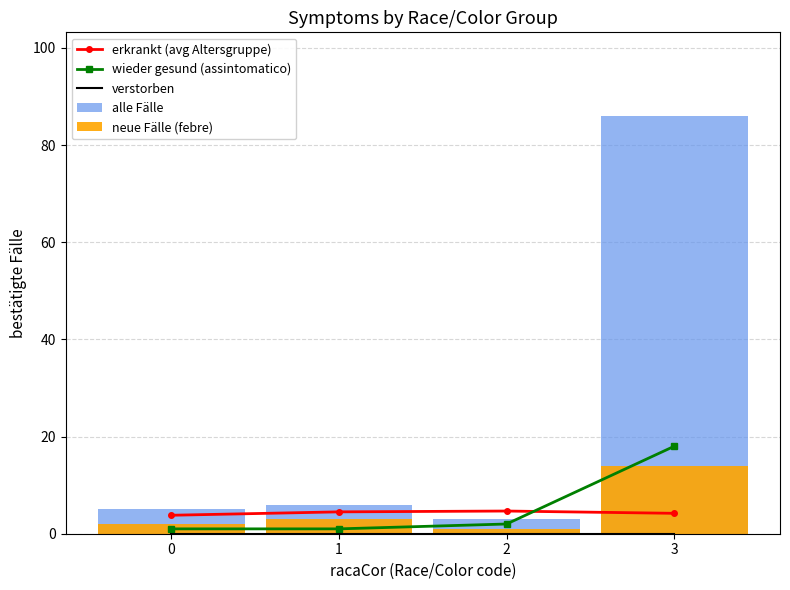

Reading left to right, list all the values displayed in this chart.

erkrankt (avg Altersgruppe): 3.8	4.5	4.7	4.2
wieder gesund (assintomatico): 1.0	1.0	2.0	18.0
verstorben: 0.0	0.0	0.0	0.0
alle Fälle: 5.0	6.0	3.0	86.0
neue Fälle (febre): 2.0	3.0	1.0	14.0